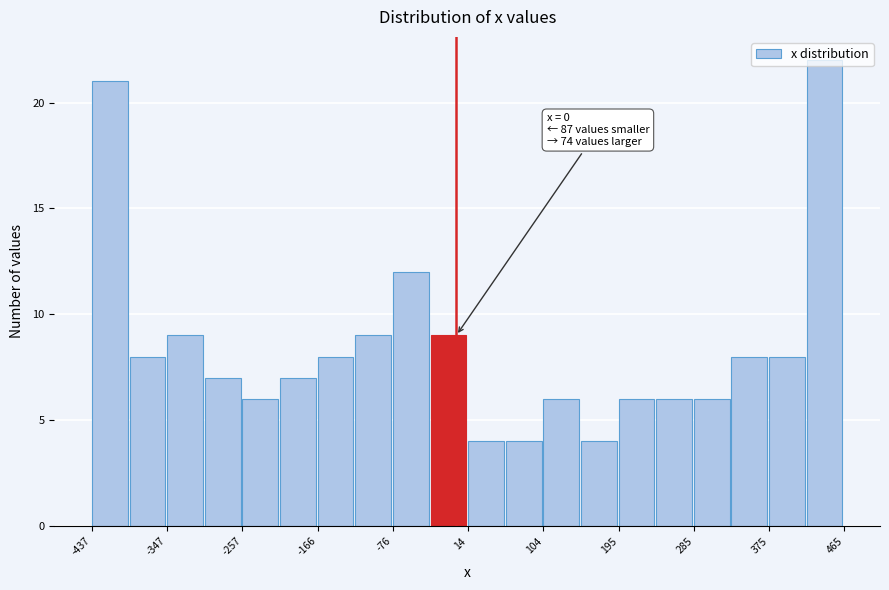

Which range on the x-axis has the tallest bar?

420 to 470